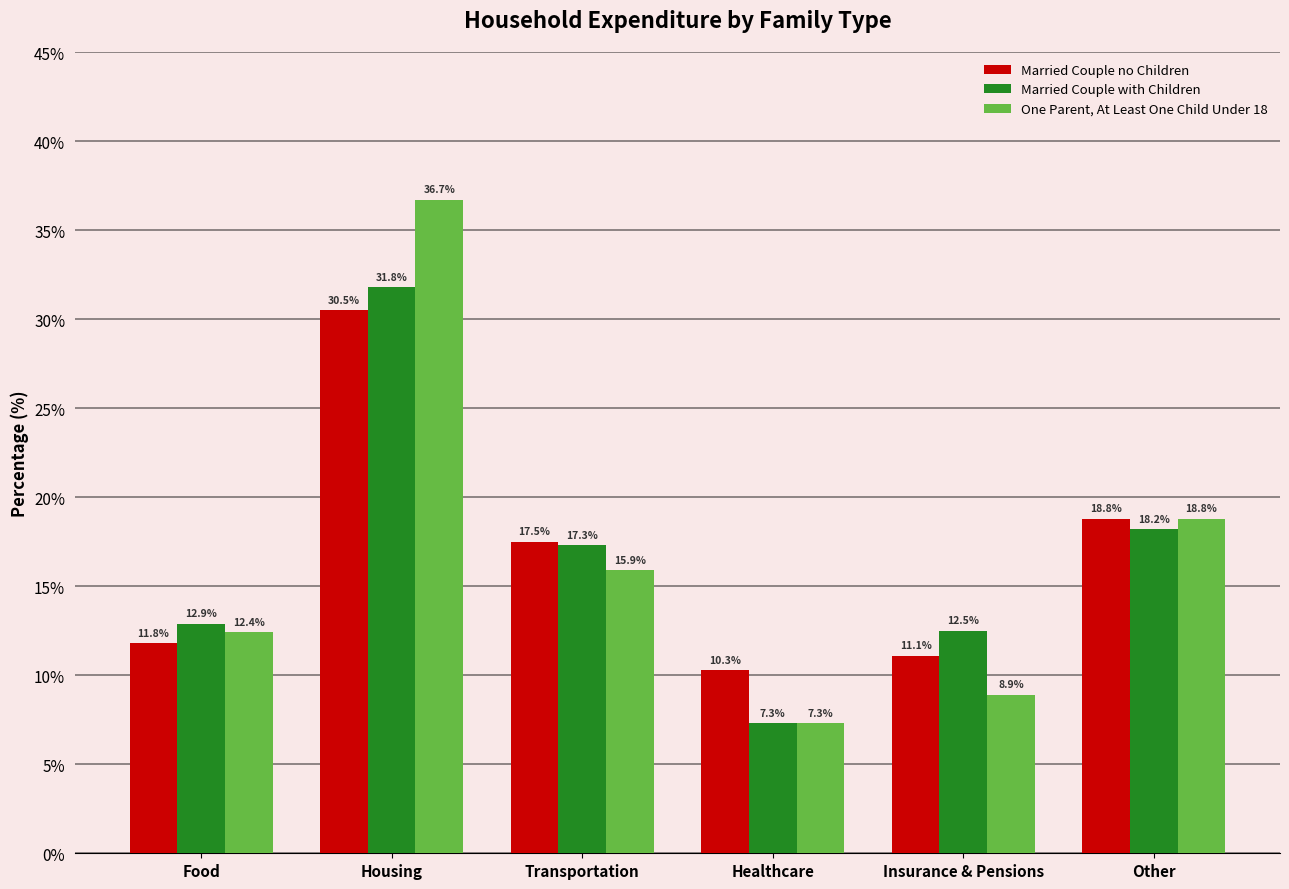

Where is Married Couple with Children nearest to the value 19?

Other